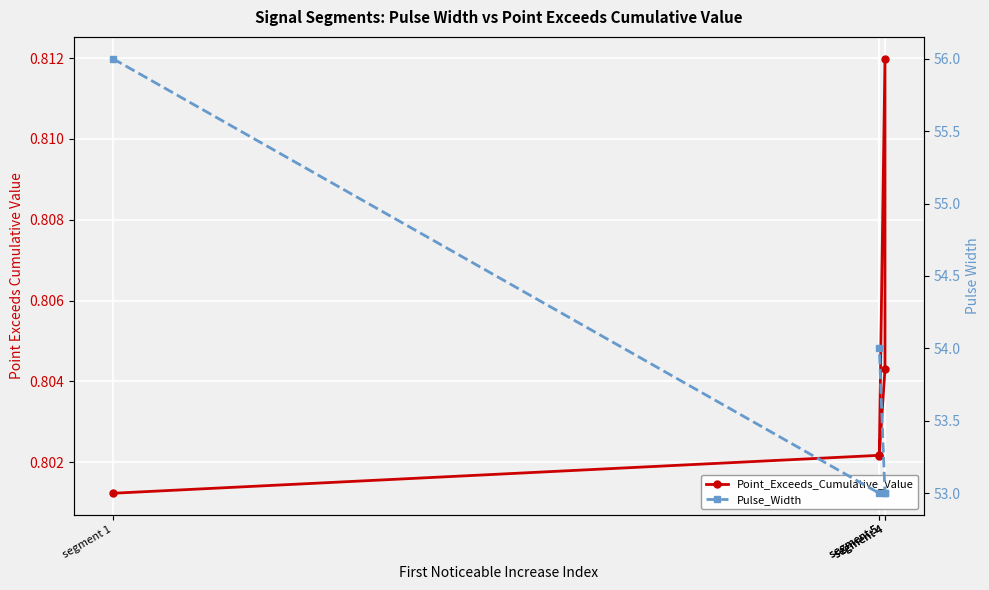

Which series has the largest total across all categories?

Pulse_Width